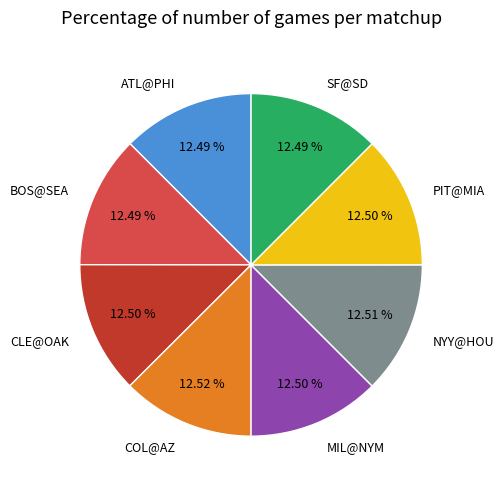

Approximately how many times larger is the value at ATL@PHI compared to SF@SD?

1.0